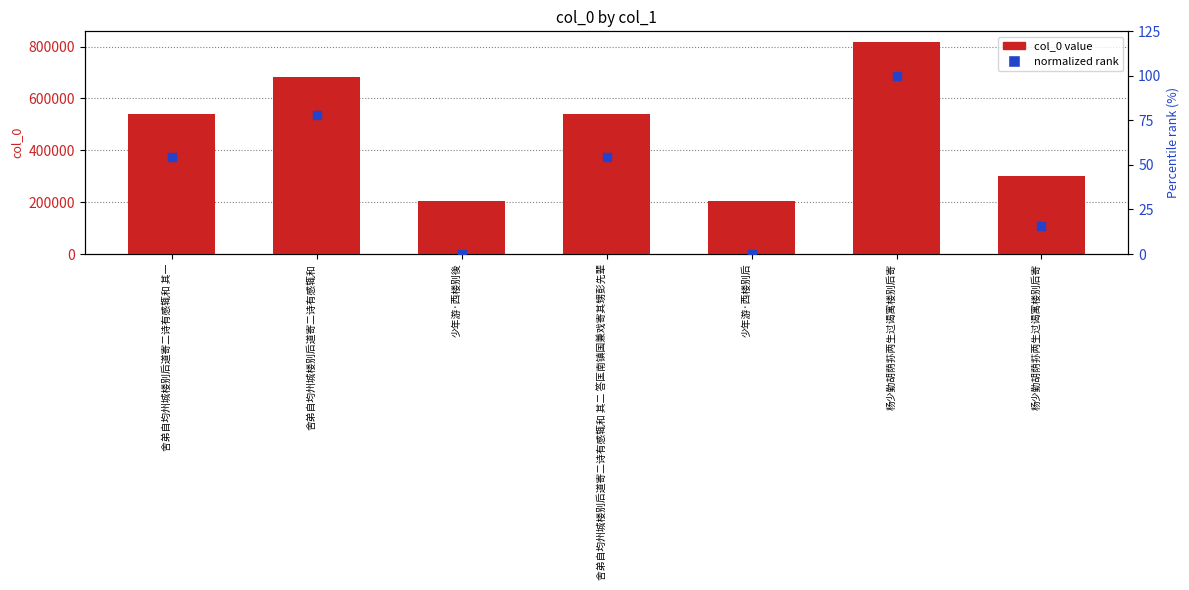

Which series contains the highest Y value?

col_0 value